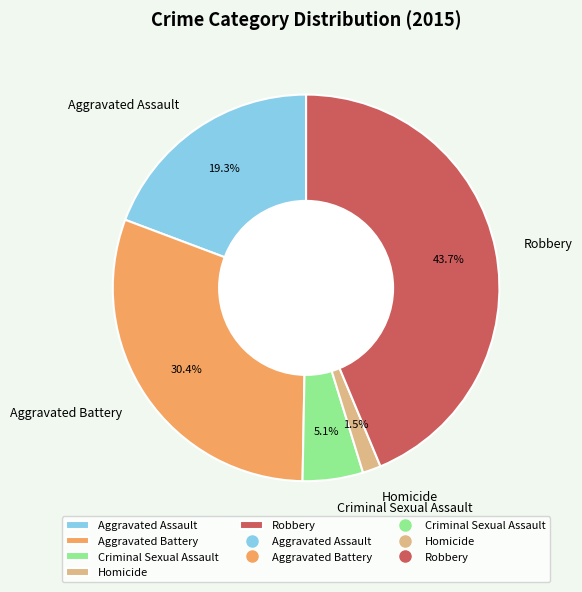

To the nearest percent, what is the average slice percentage?

20%